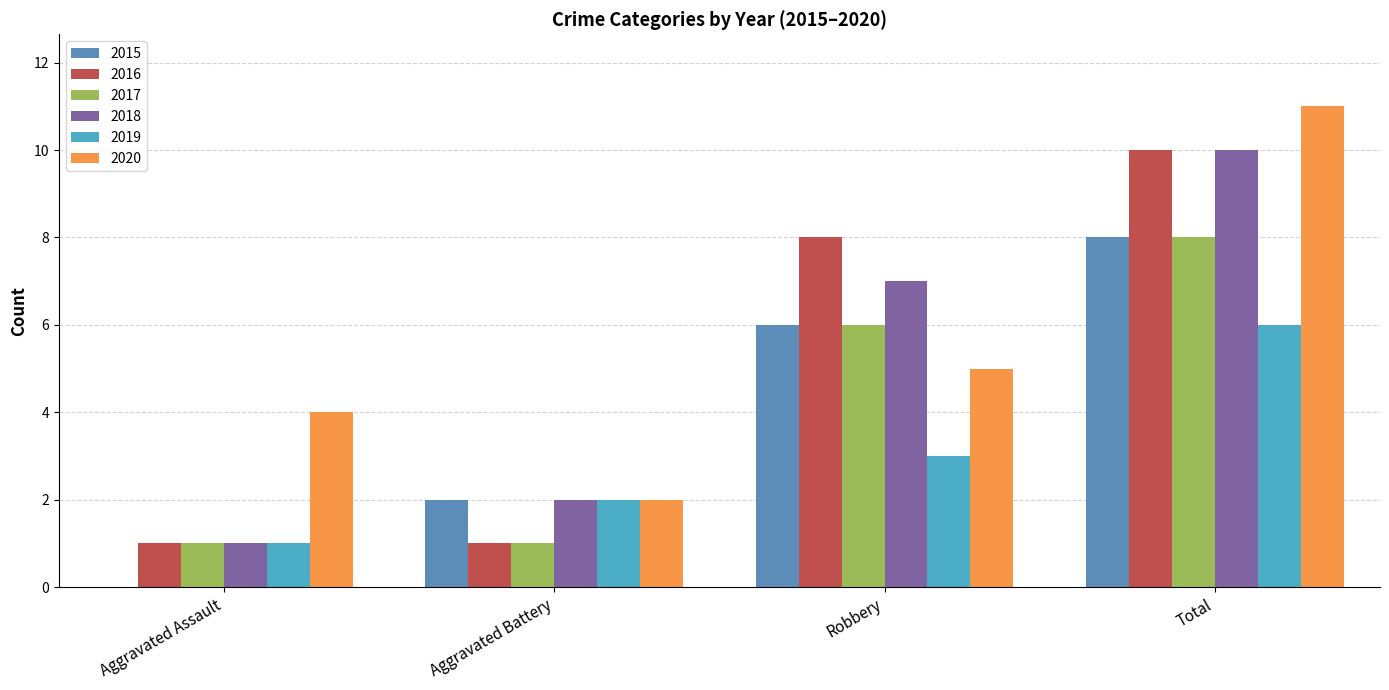

Rank the series by their maximum value, from lowest to highest.

2019, 2015, 2017, 2016, 2018, 2020